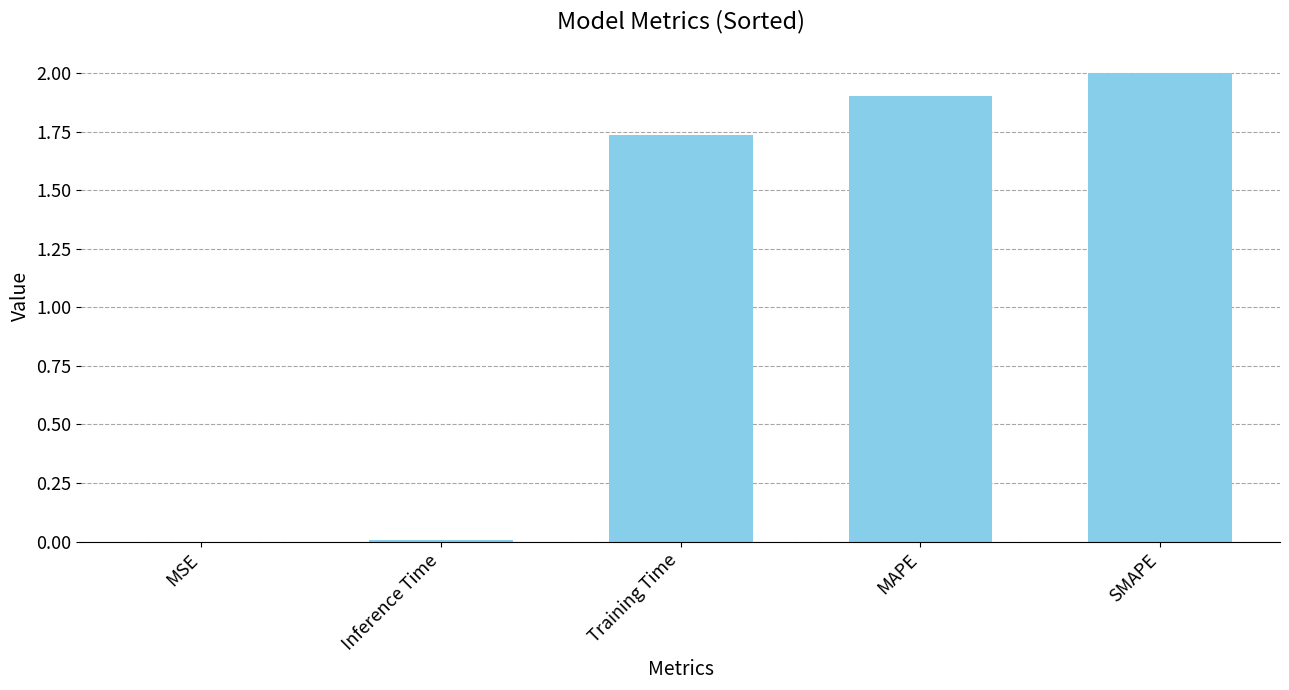

Between Inference Time and Training Time, which is larger?

Training Time